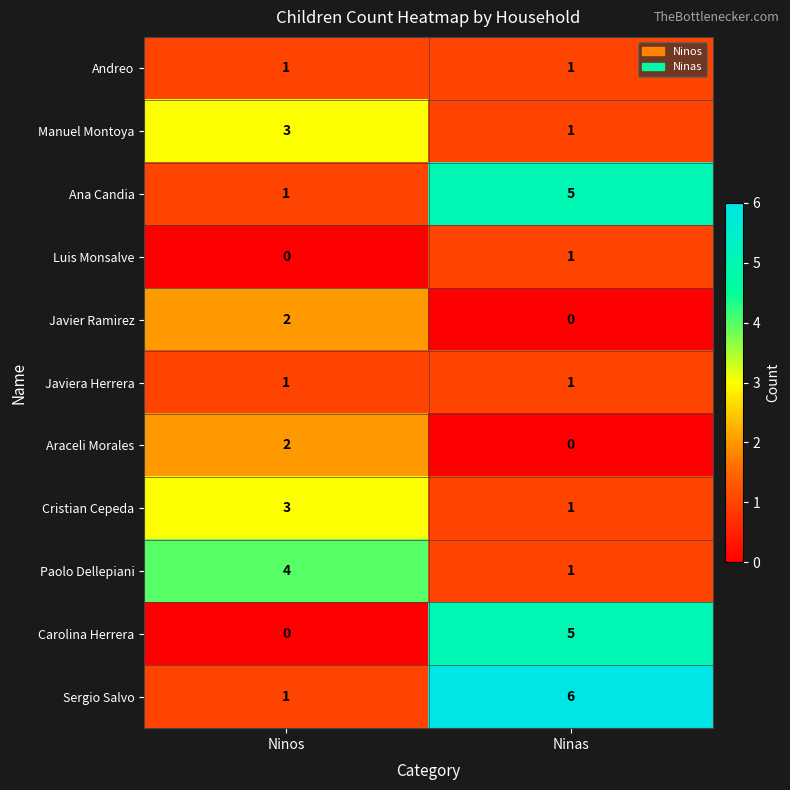

What is the difference between the highest and lowest values at Ninos?

4